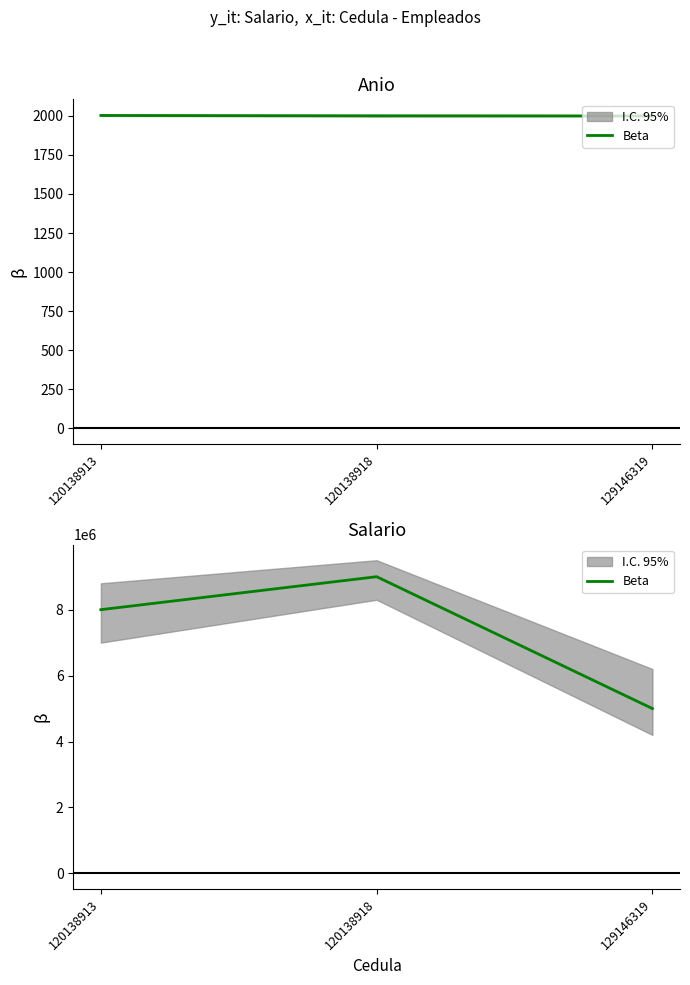

Reading right to left, what are all the values shown in this chart?

129146319=5000000	120138918=9000000	120138913=8000000